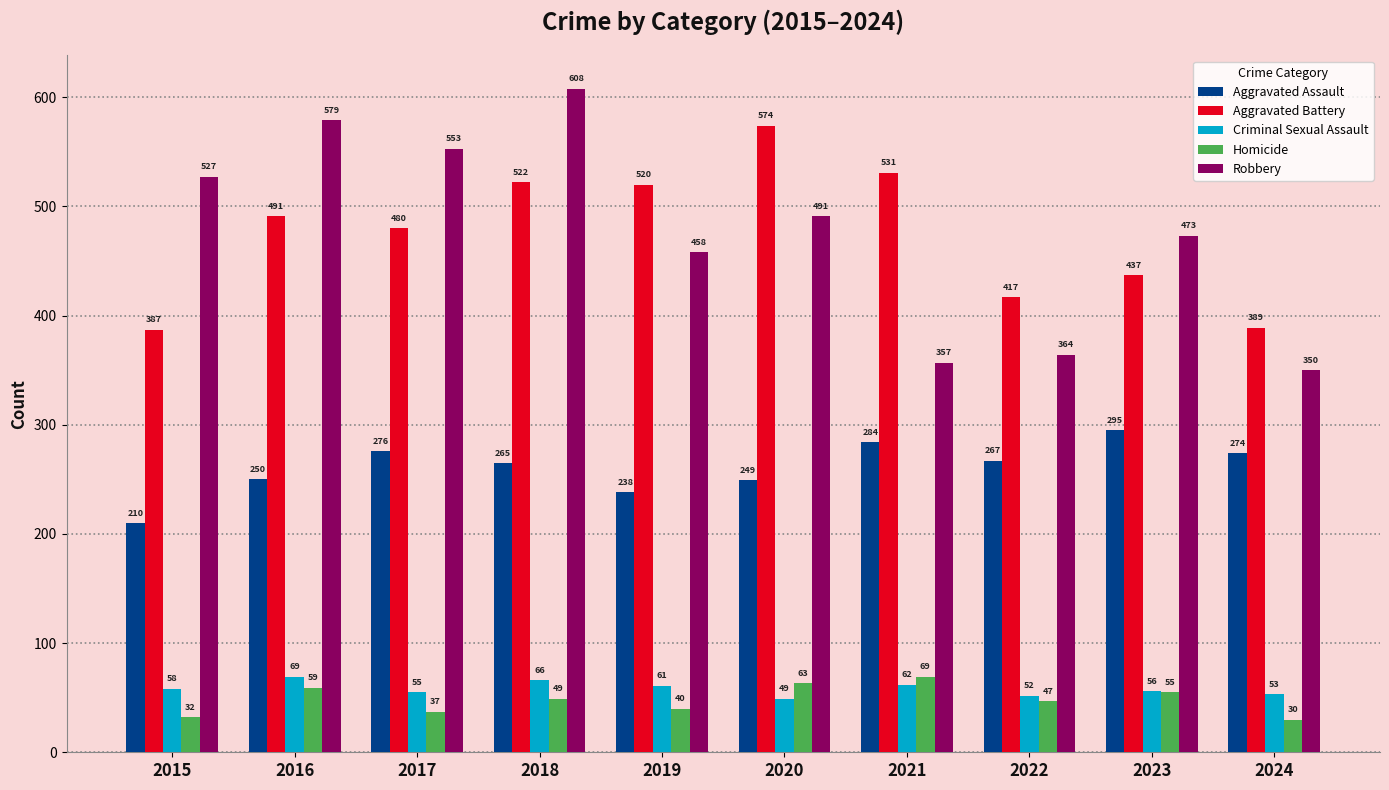

What is the difference between the second highest and second lowest values in the Aggravated Assault series?

46